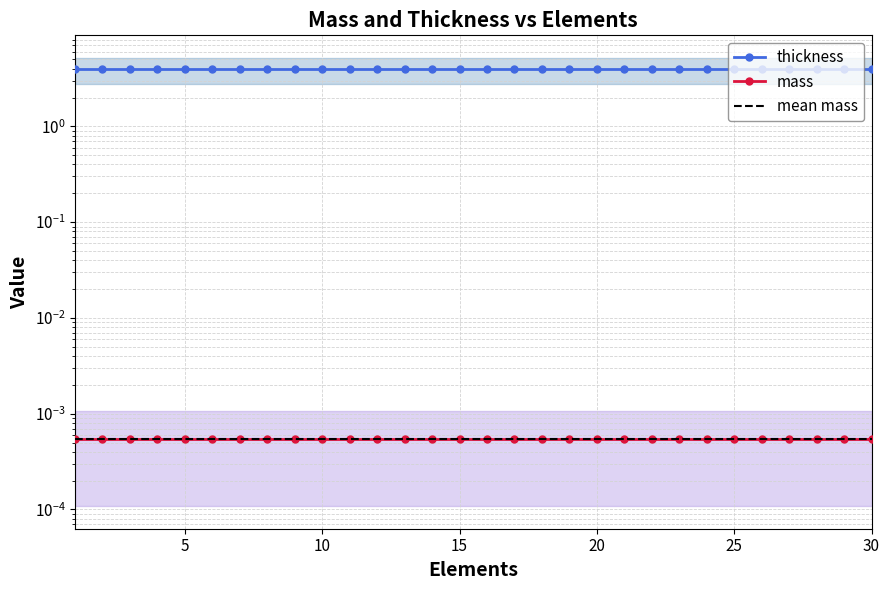

The value of thickness at 10 is 4.0. True or false?

True